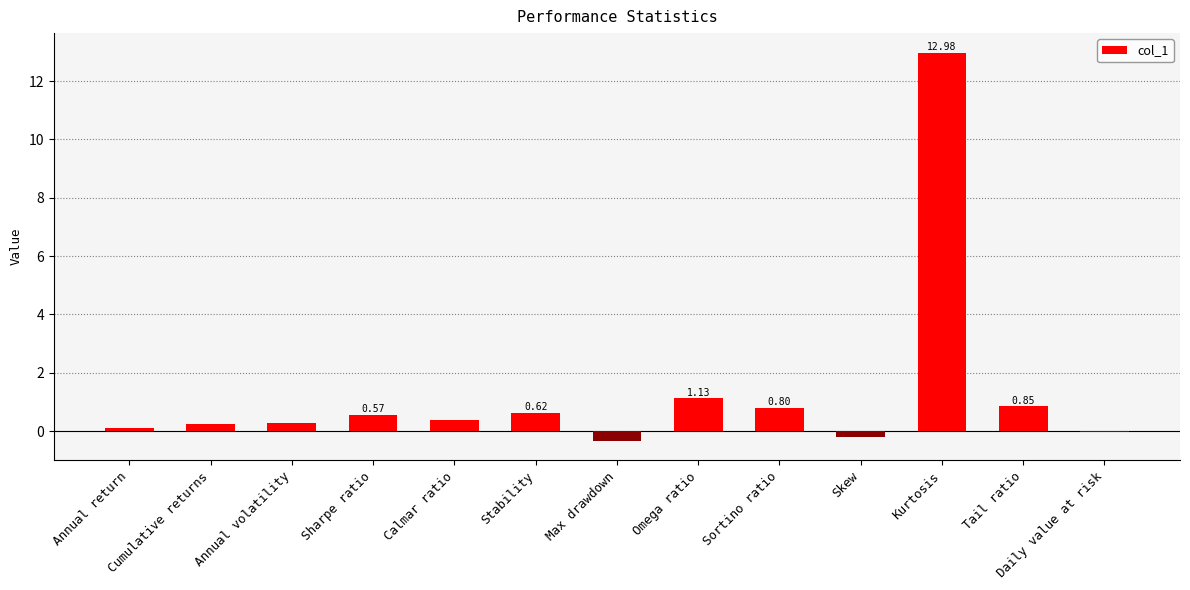

Where is the data nearest to the value 6?

Omega ratio